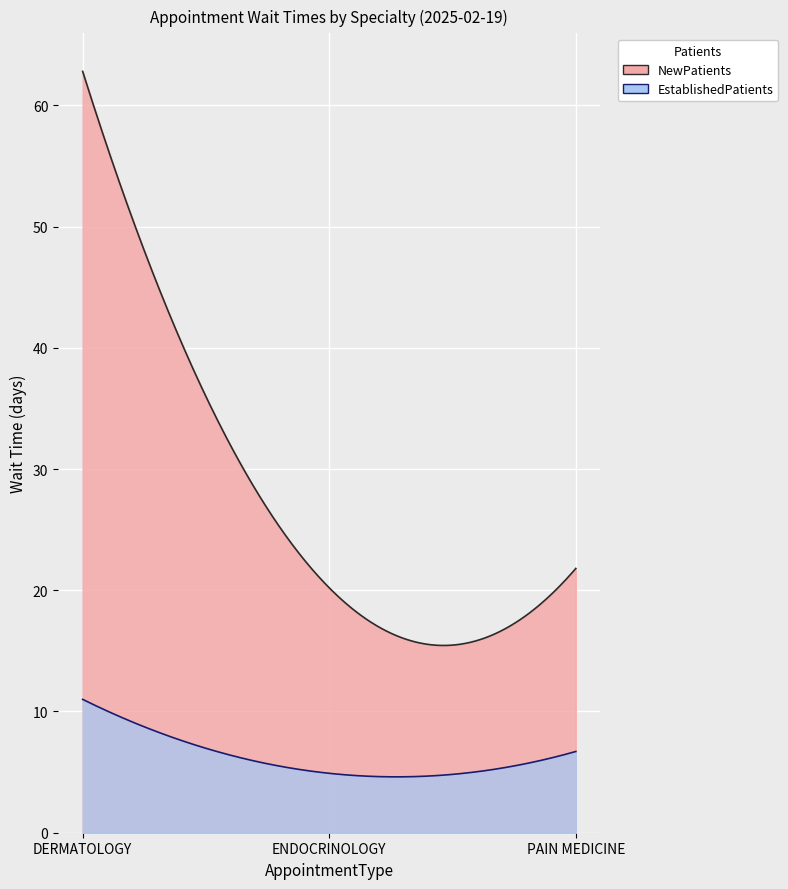

Reading left to right, transcribe all the data shown in this chart.

EstablishedPatients: DERMATOLOGY=11.0	ENDOCRINOLOGY=4.9	PAIN MEDICINE=6.7
NewPatients: DERMATOLOGY=62.8	ENDOCRINOLOGY=20.2	PAIN MEDICINE=21.8